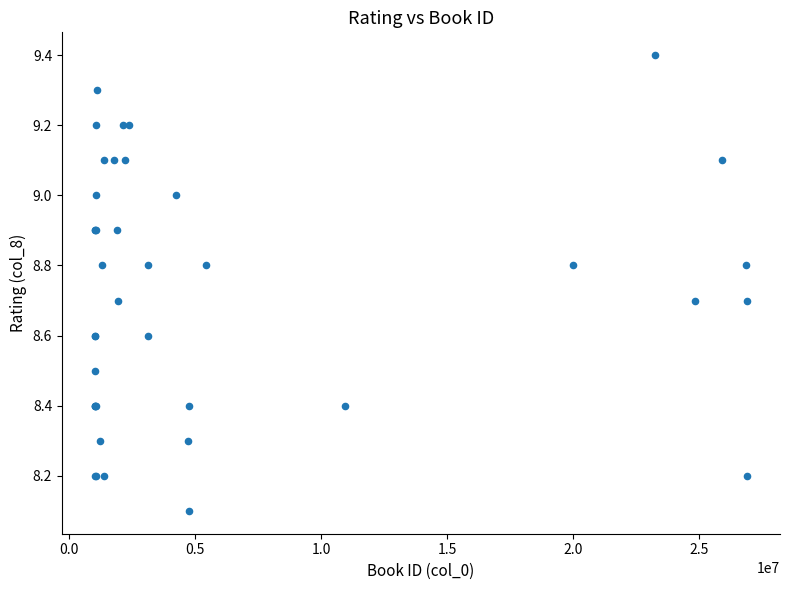

What Y value in the scatter plot is closest to 8?

8.1